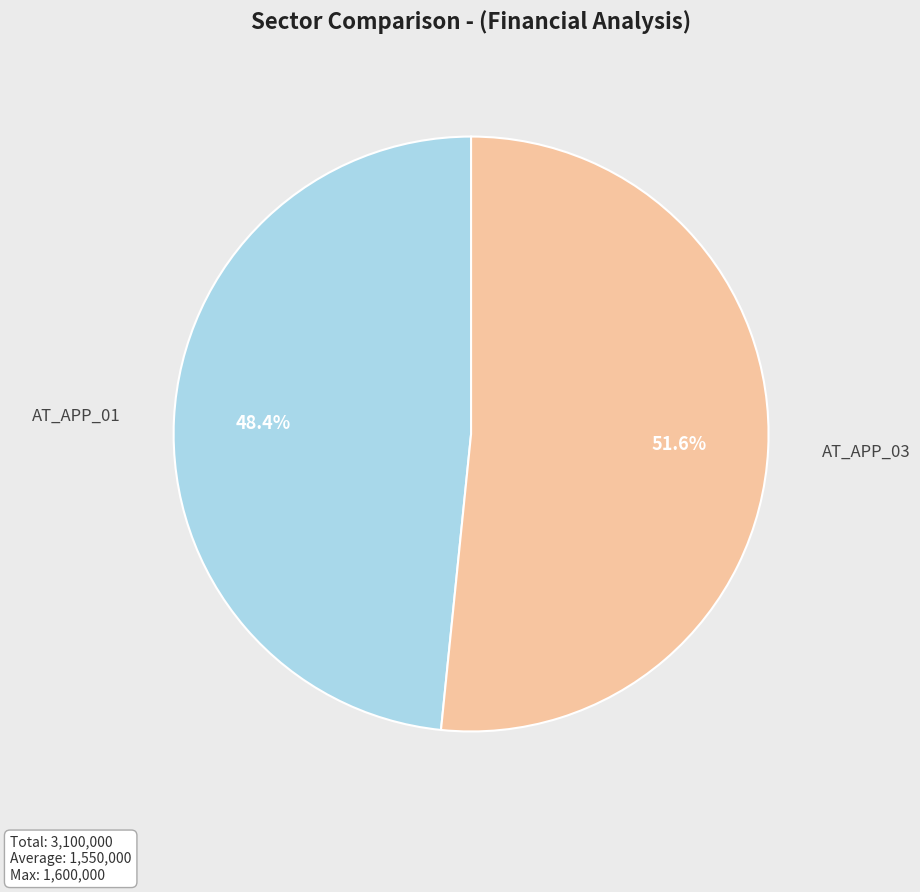

Does any single category account for the majority?

Yes